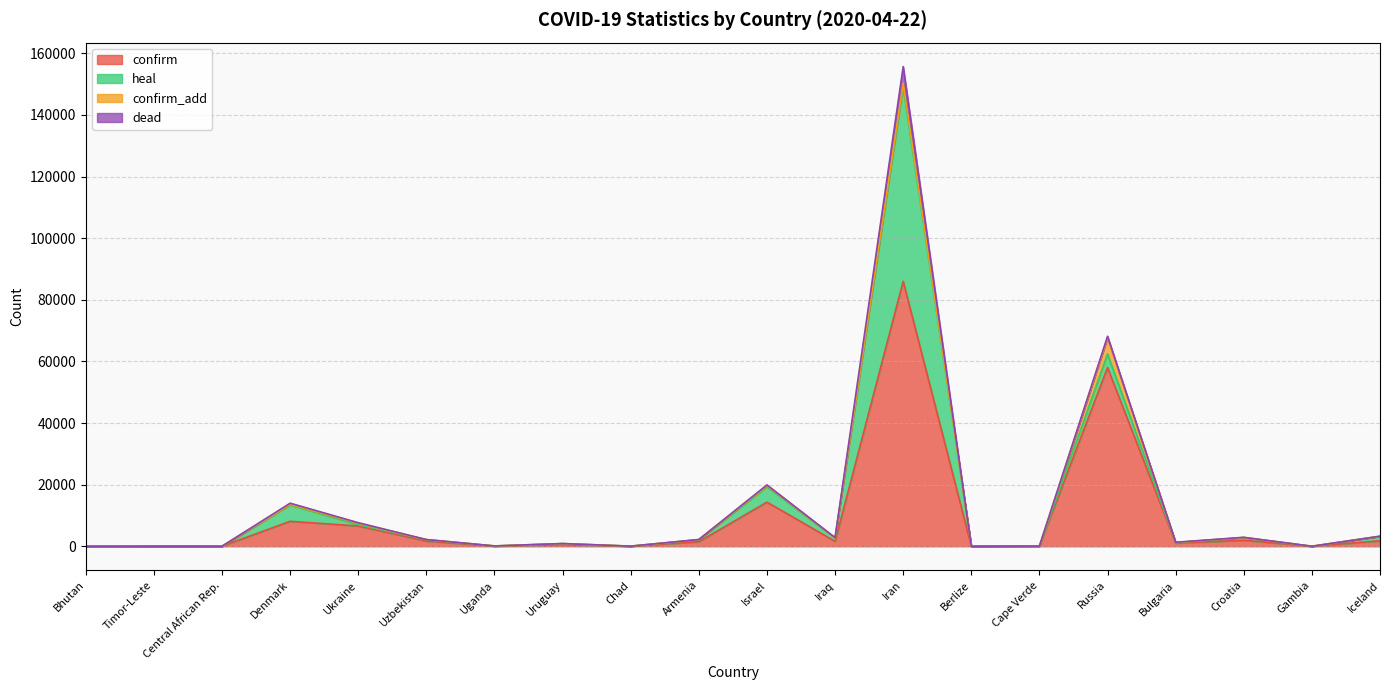

What are all the series names shown in the legend?

confirm, heal, confirm_add, dead